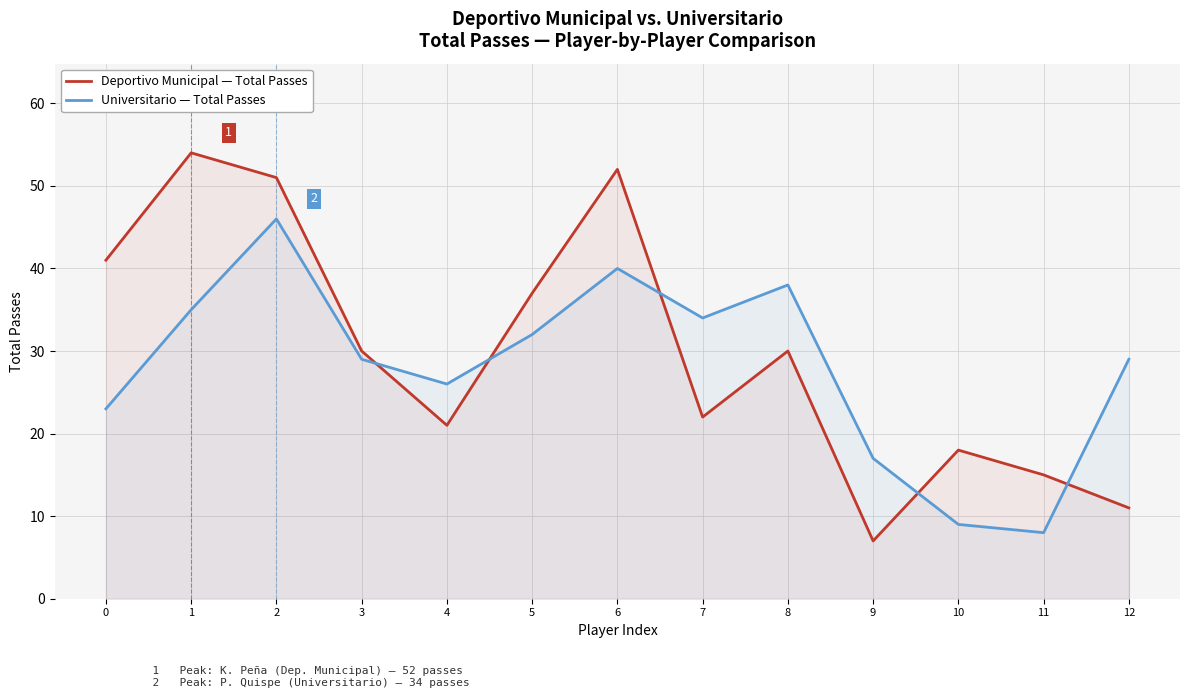

Rank the series at 8 from lowest to highest value.

Deportivo Municipal — Total Passes, Universitario — Total Passes